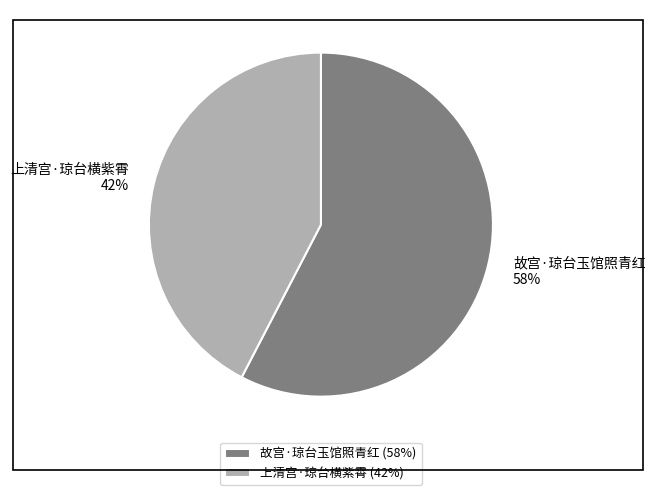

To the nearest percent, what is the average slice percentage?

50%